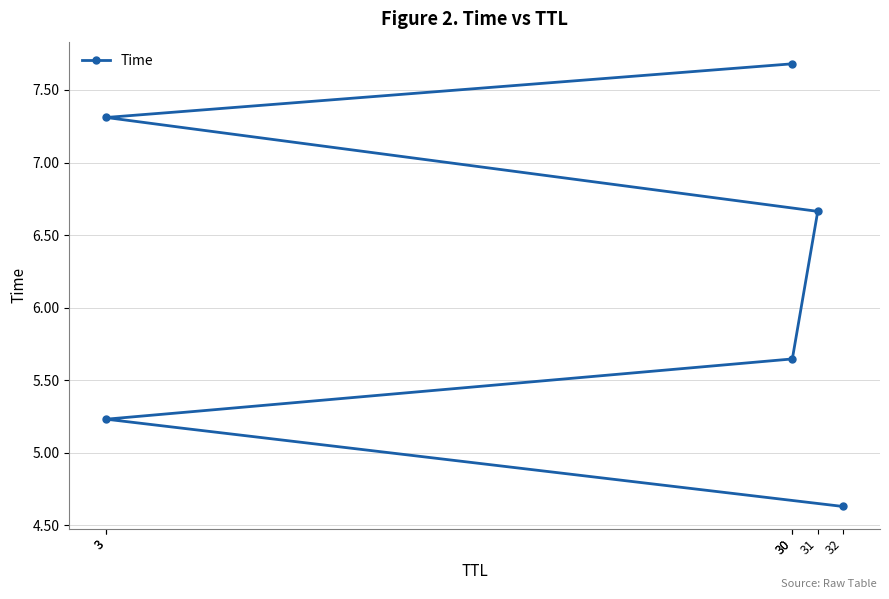

What is the sum of the values at 3 and 30?

15.0